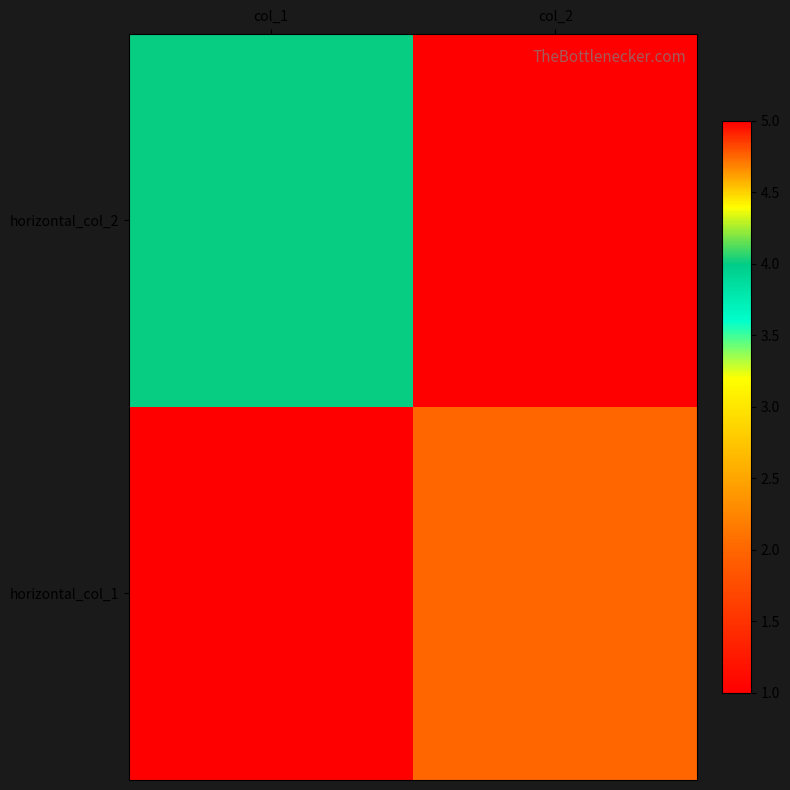

Rank the series by their average value, from highest to lowest.

horizontal_col_2, horizontal_col_1